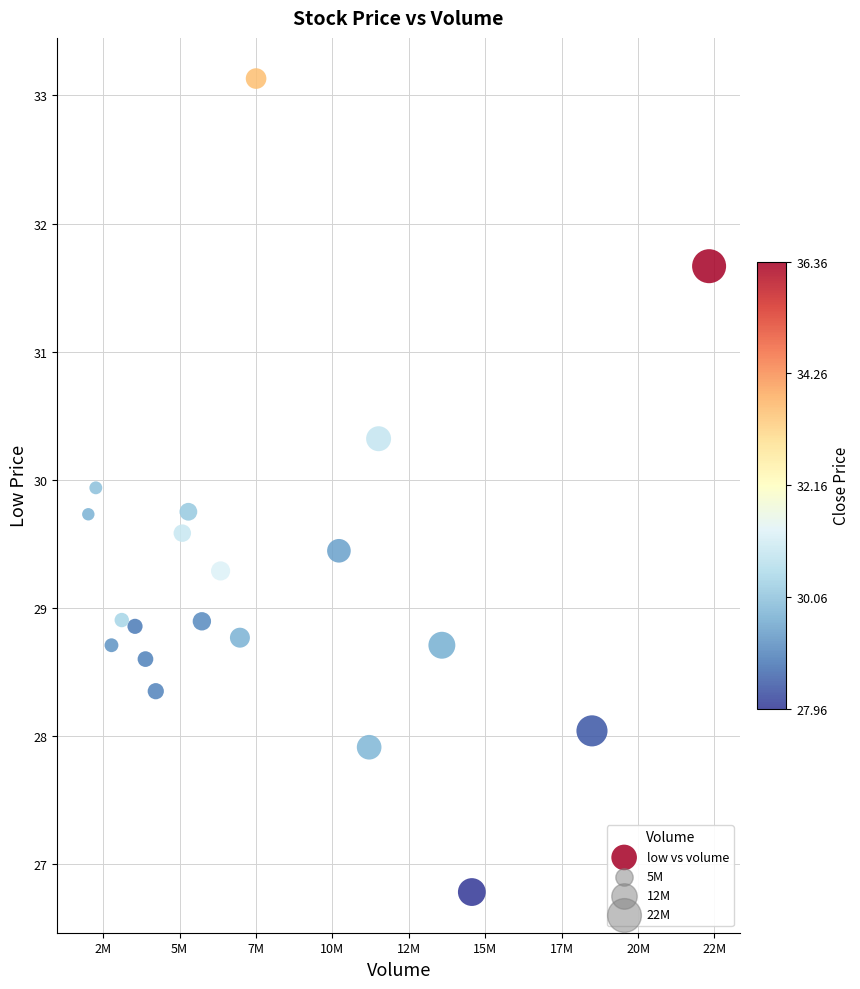

What is the range of X values (max minus min)?

20314342.0